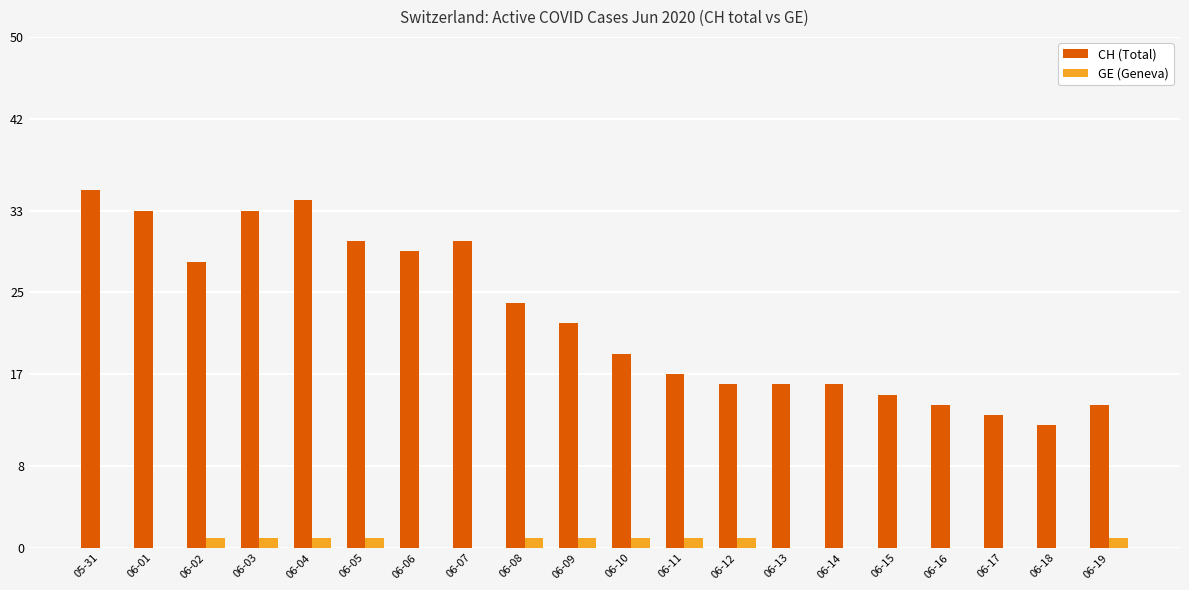

Which series has the largest total across all categories?

CH (Total)